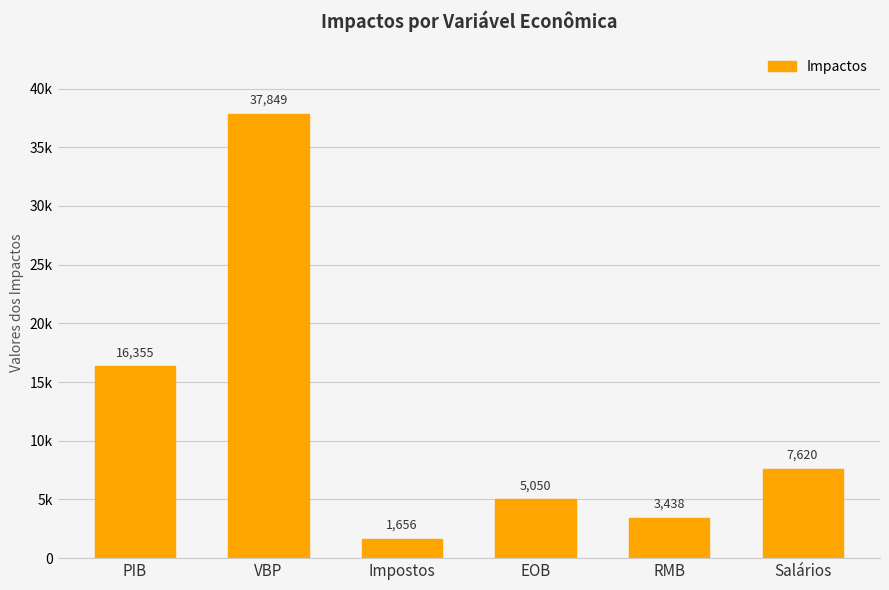

List the labels in order of value, smallest first.

Impostos, RMB, EOB, Salários, PIB, VBP